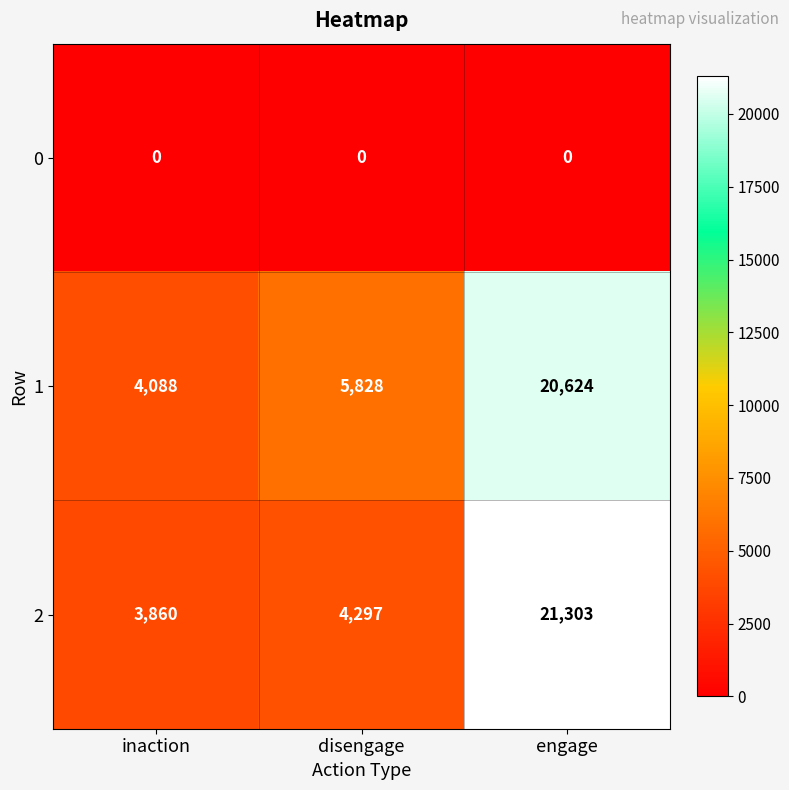

True or false: 1 has a value of 27510 at engage.

False